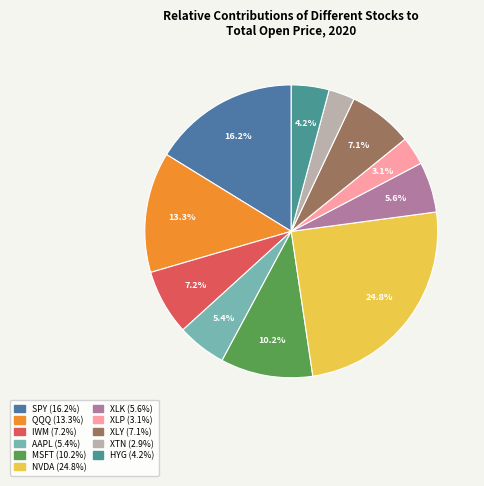

To the nearest percent, what is the combined percentage of HYG and MSFT?

14%